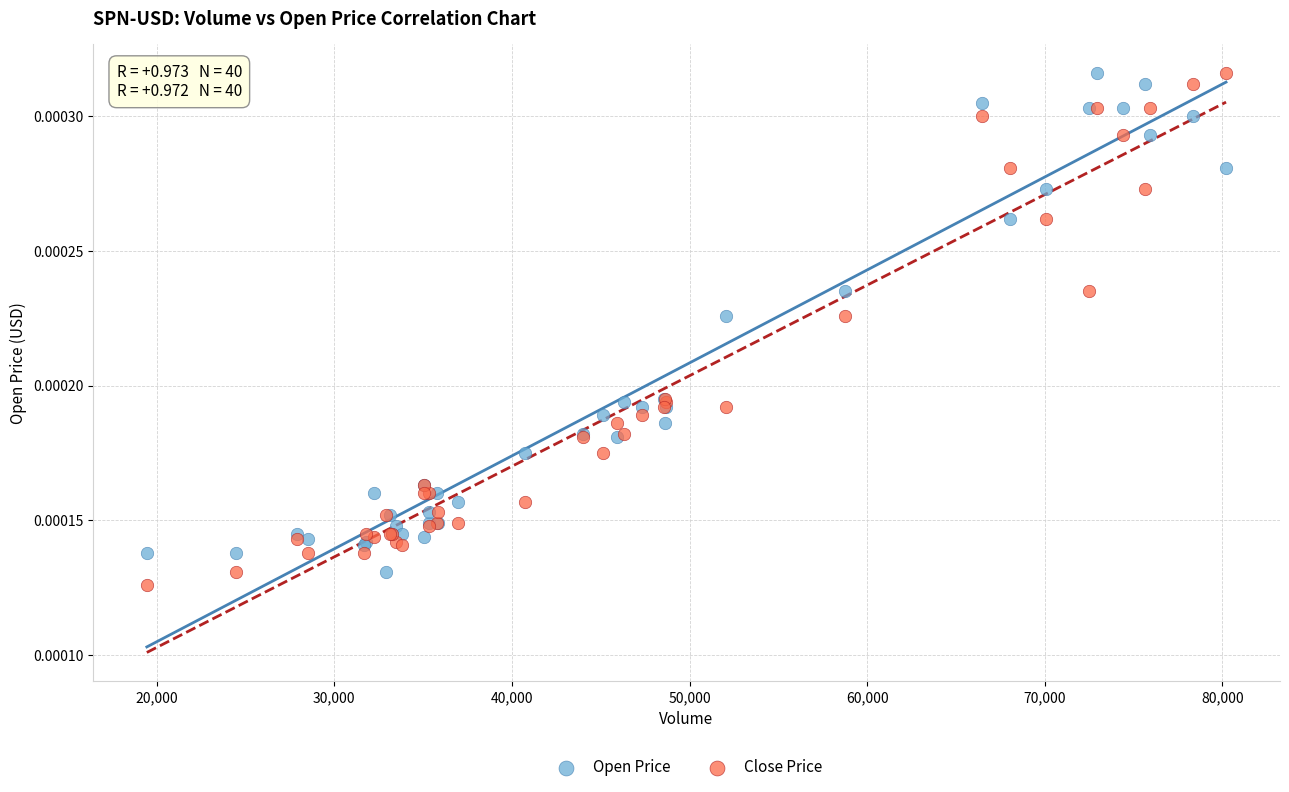

What are all the series names shown in the legend?

Open Price, Close Price